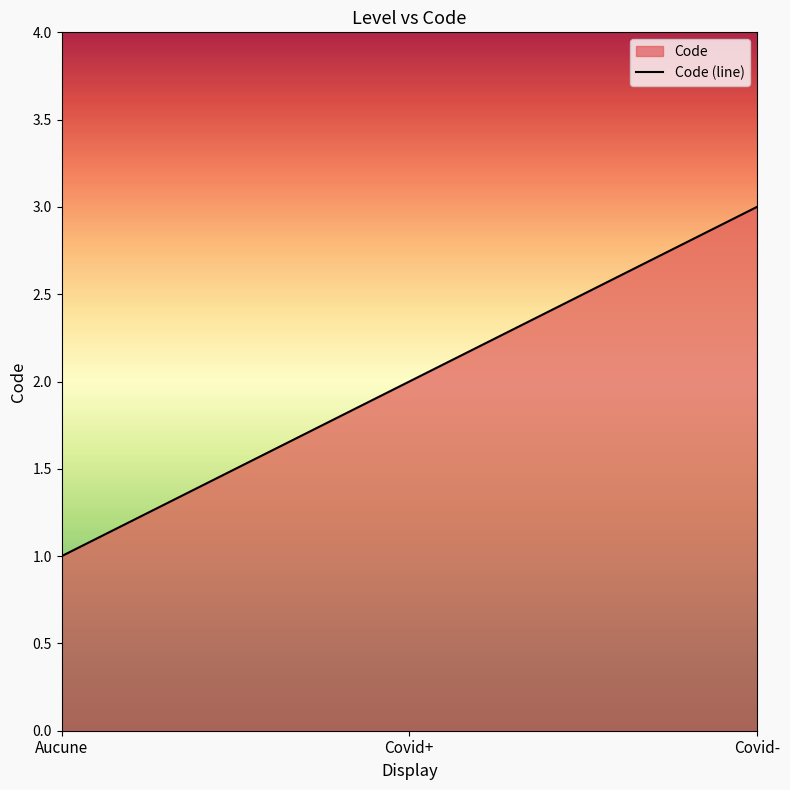

The value at Covid+ is 2. True or false?

True